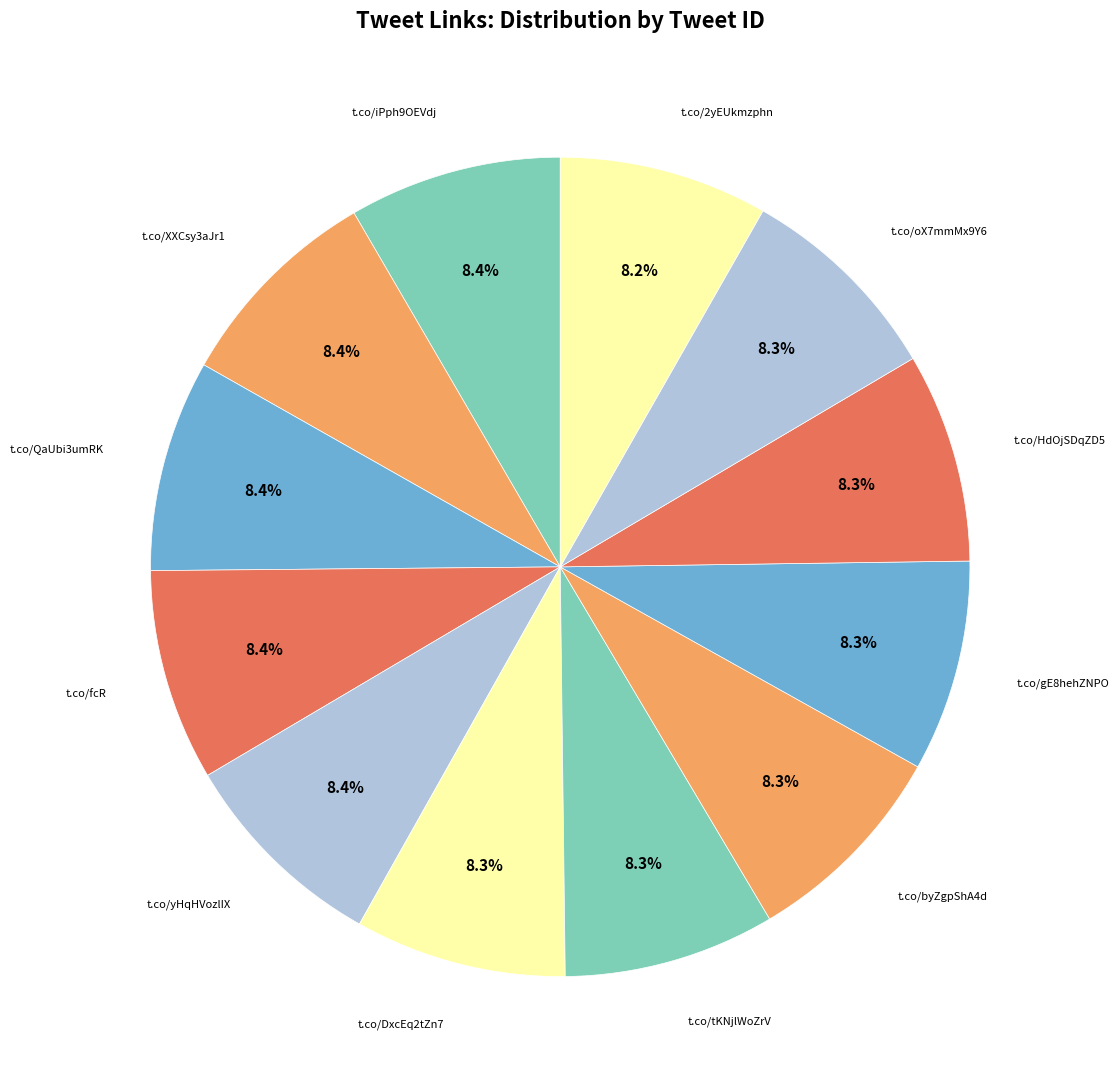

Is t.co/iPph9OEVdj the majority of the pie?

No